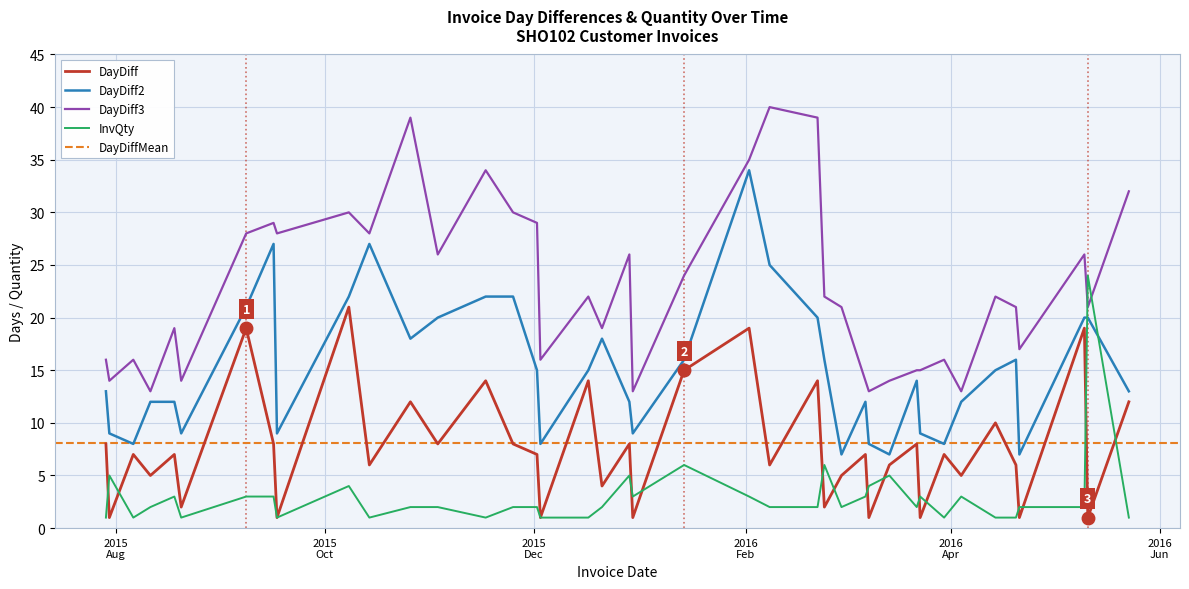

At how many categories does at least one series exceed 21?

21